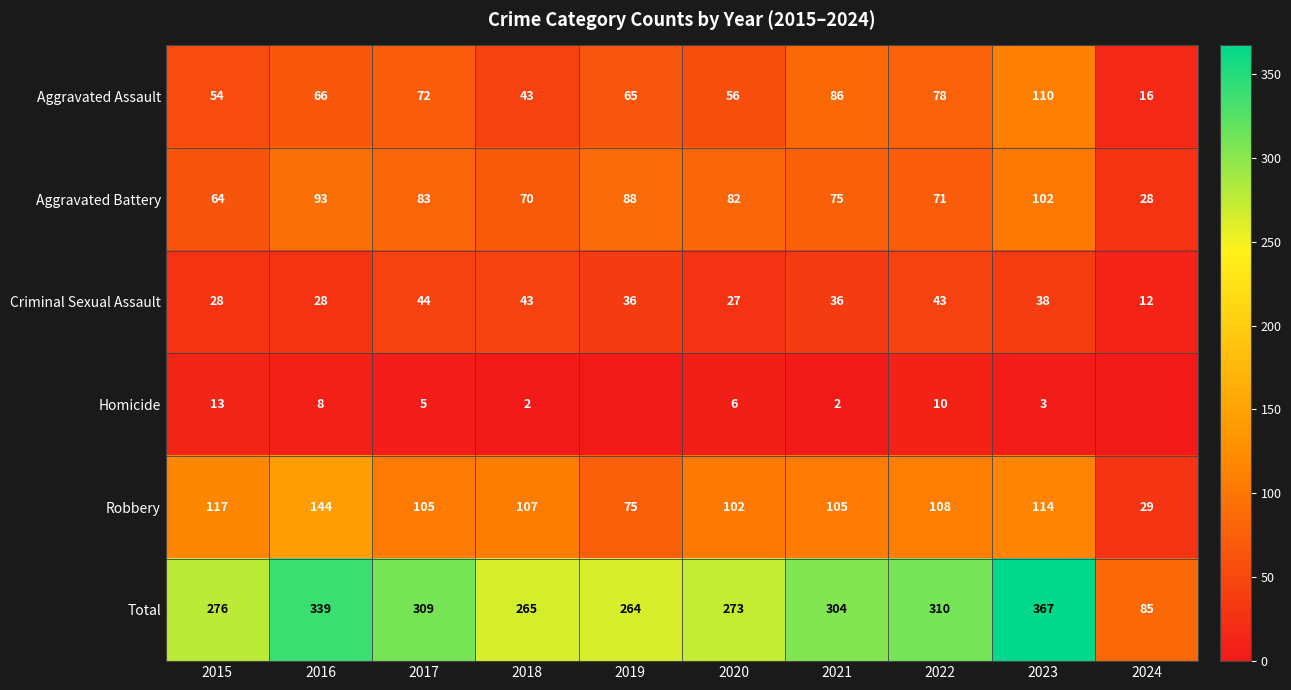

What is the average value of the Aggravated Assault series?

65